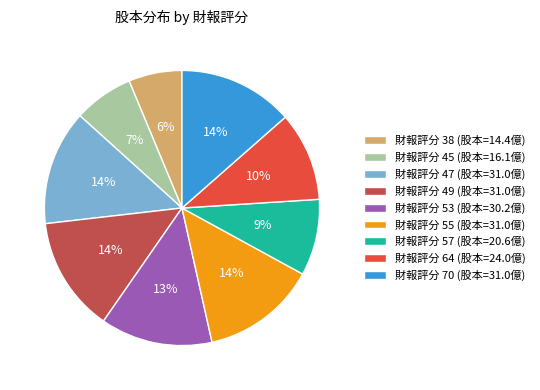

The 財報評分 45 (股本=16.1億) slice represents 1% of the pie. True or false?

False